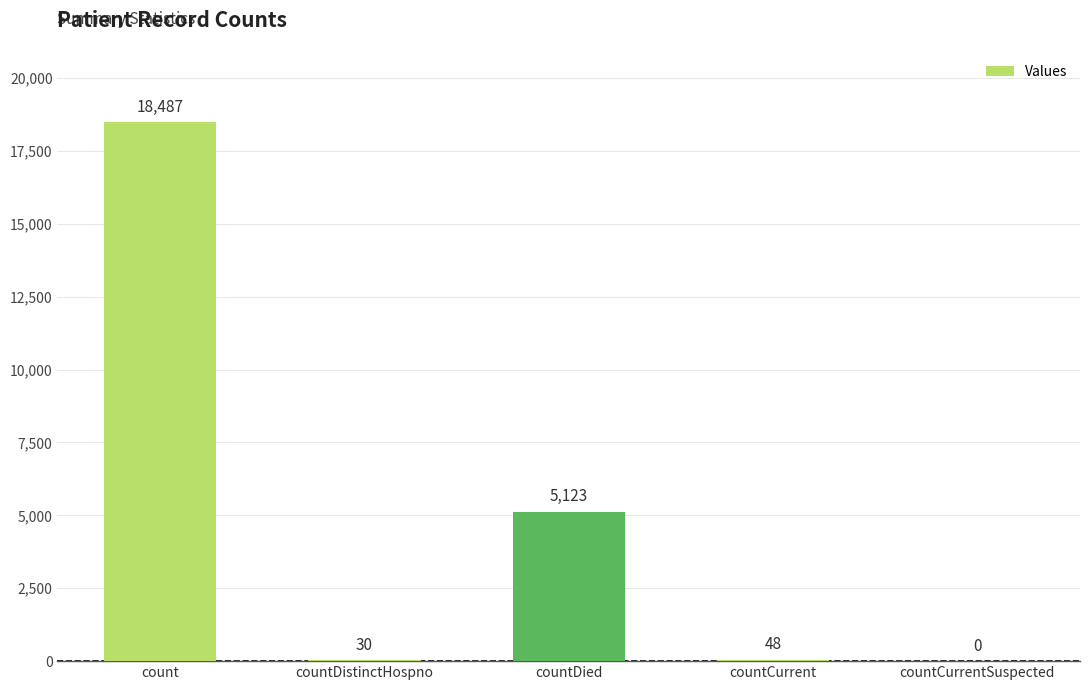

What is the change in value from countDied to countCurrent?

-5075